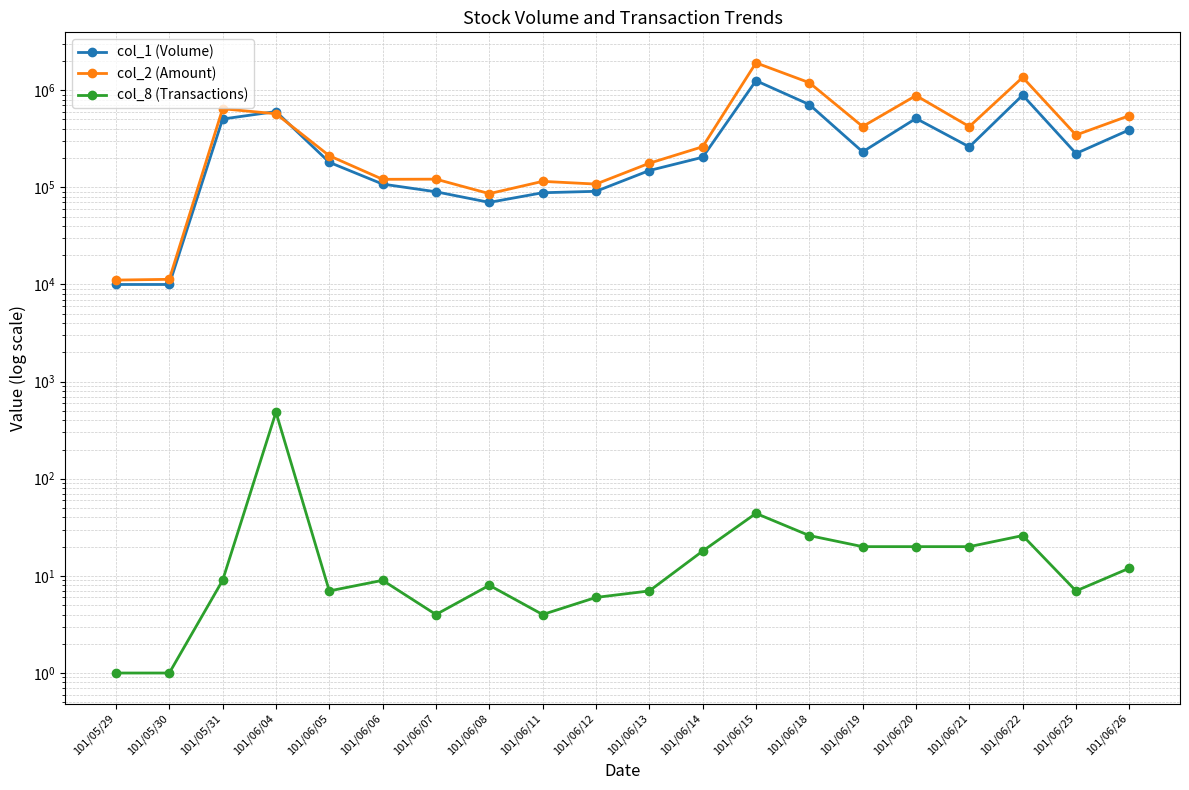

Is this an area chart (filled region under the line)?

No